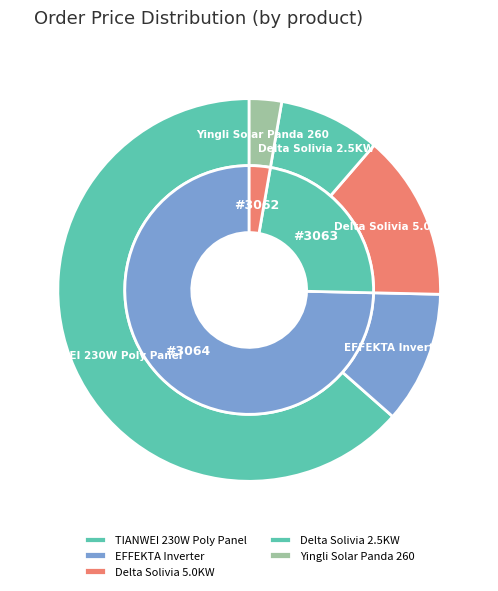

Is it true that Delta Solivia 2.5KW is 9% of the pie?

True